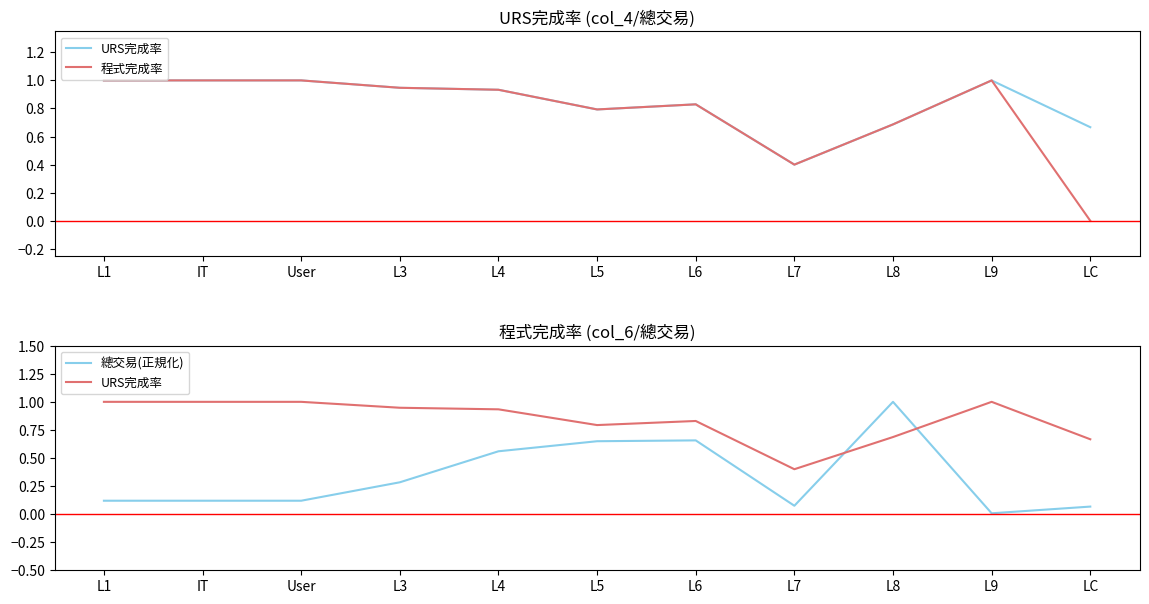

What is the difference between the maximum and second lowest values in the 總交易(正規化) series?

0.9